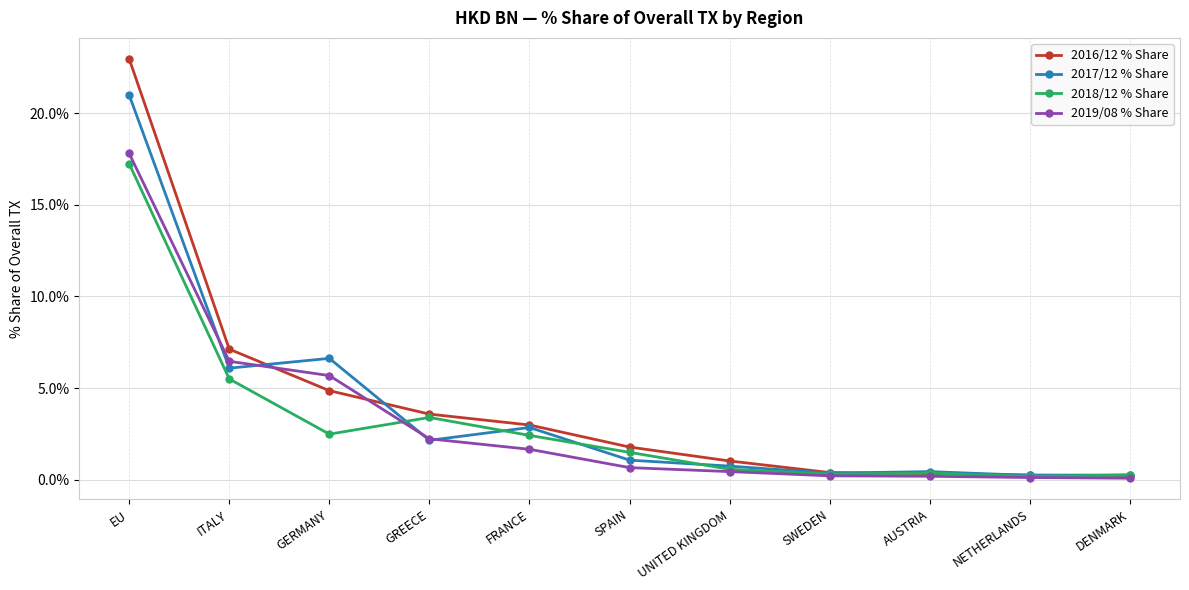

Where do 2019/08 % Share and 2017/12 % Share first cross each other?

EU and ITALY